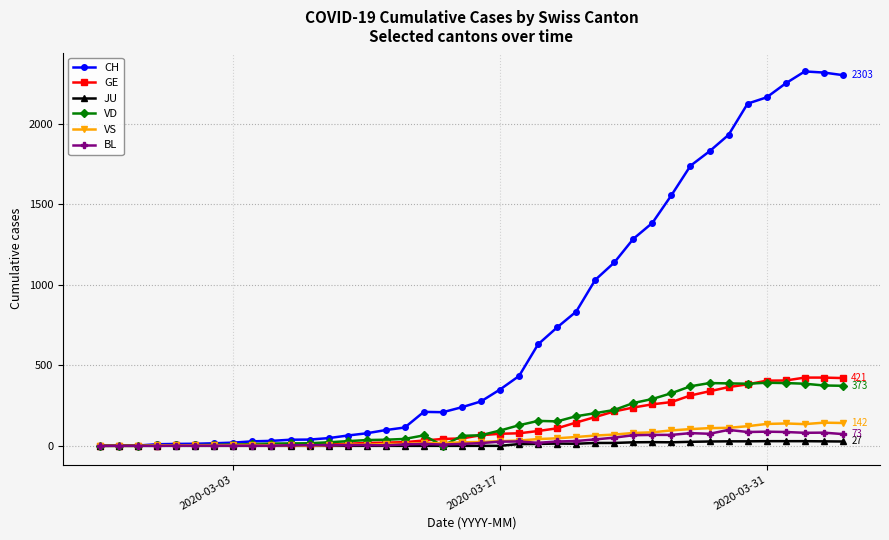

Which series has the largest range (max minus min)?

CH